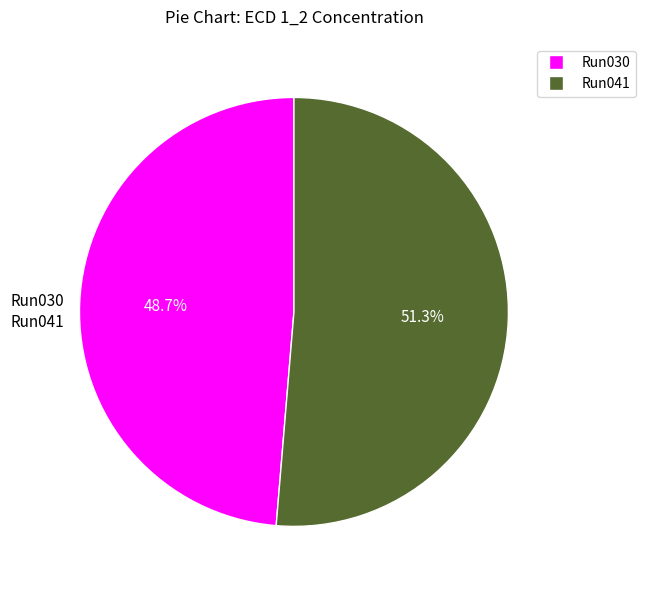

Which category accounts for the majority?

2023_07_05_Bot_ETH_36-Run041